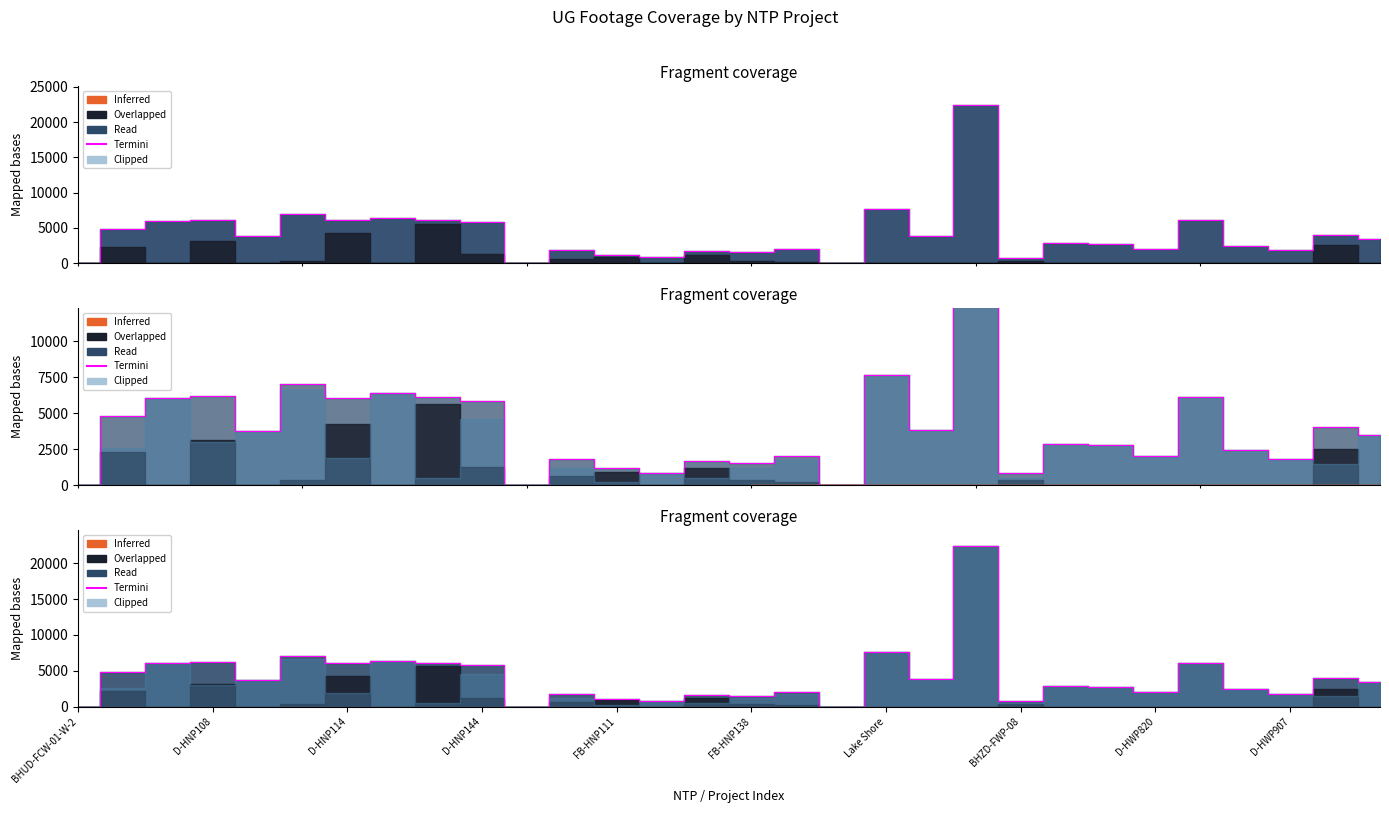

Which label corresponds to the largest value in the chart?

20